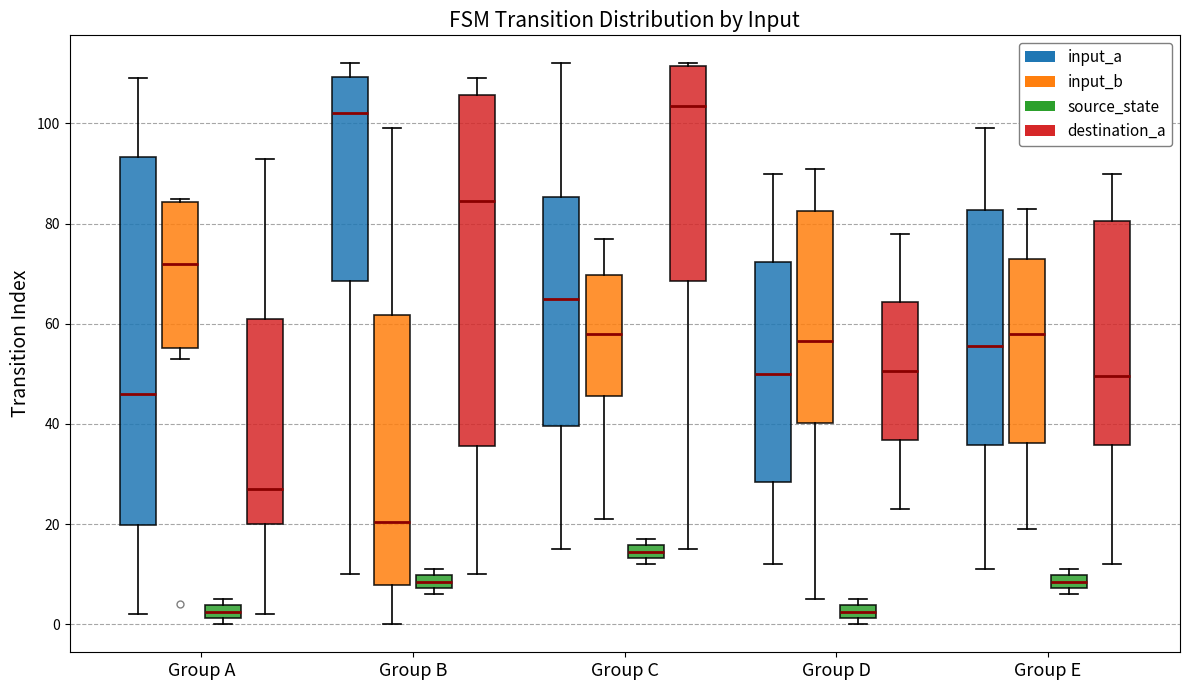

Comparing the boxes themselves (not the whiskers), which one is the tallest?

Group A (input_a)